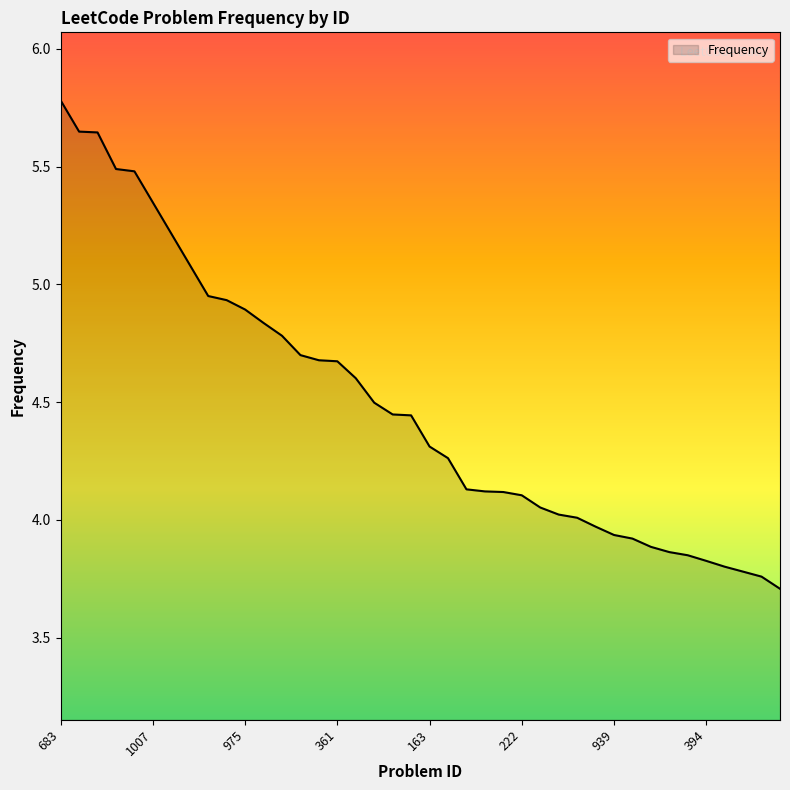

How many lines are shown in the chart?

1